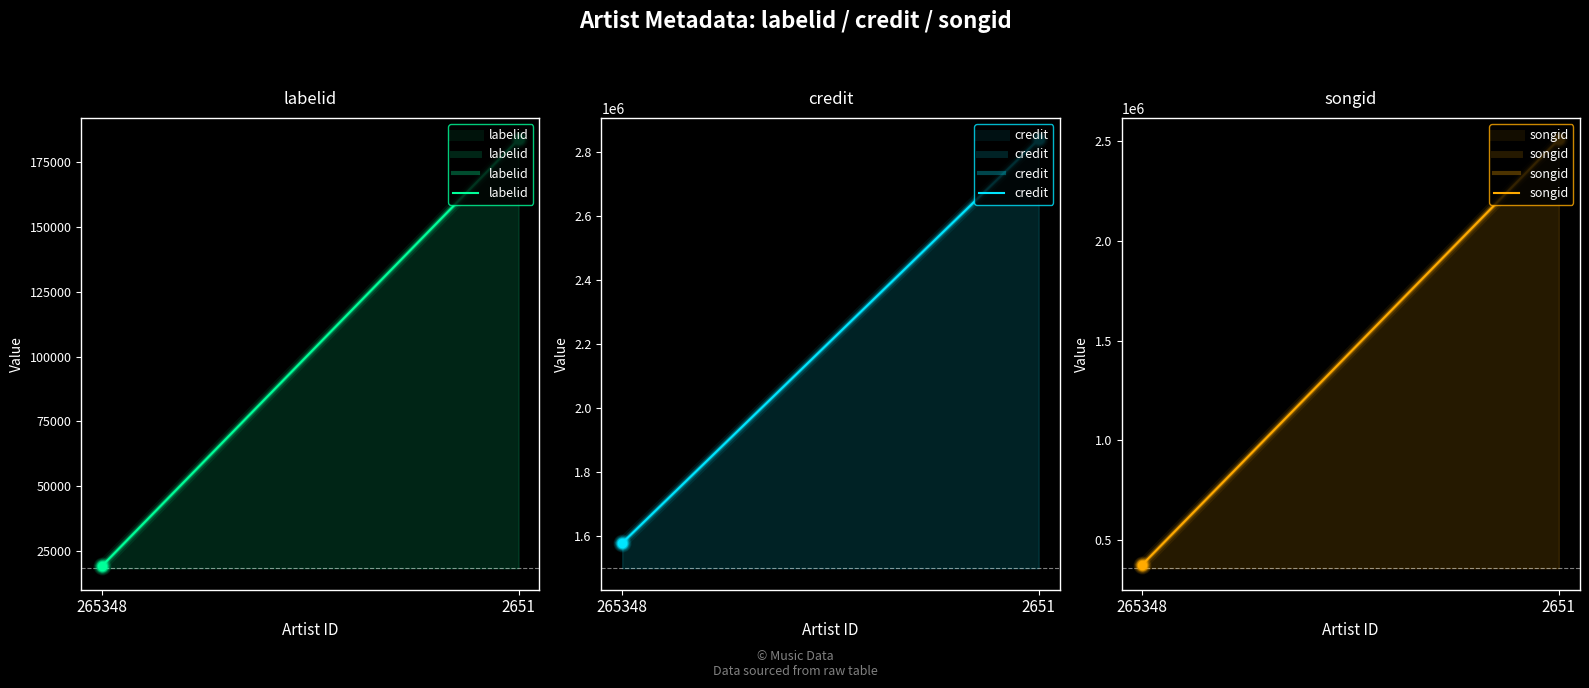

Which series contains the lowest Y value?

labelid